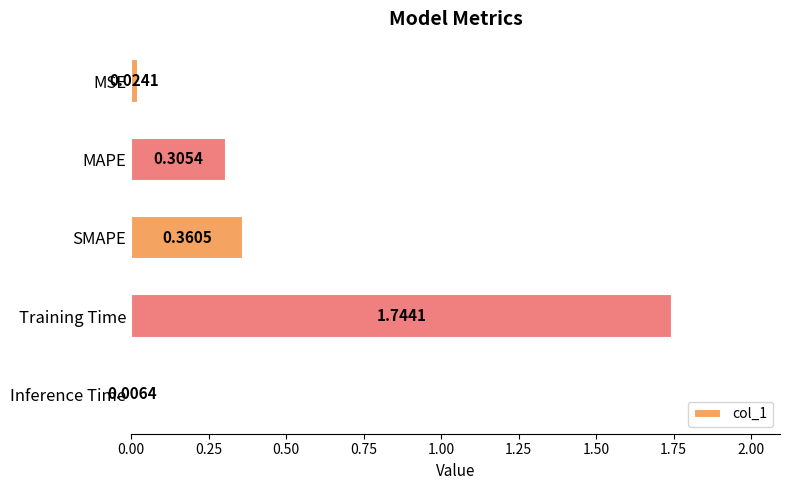

What is the average value?

0.5